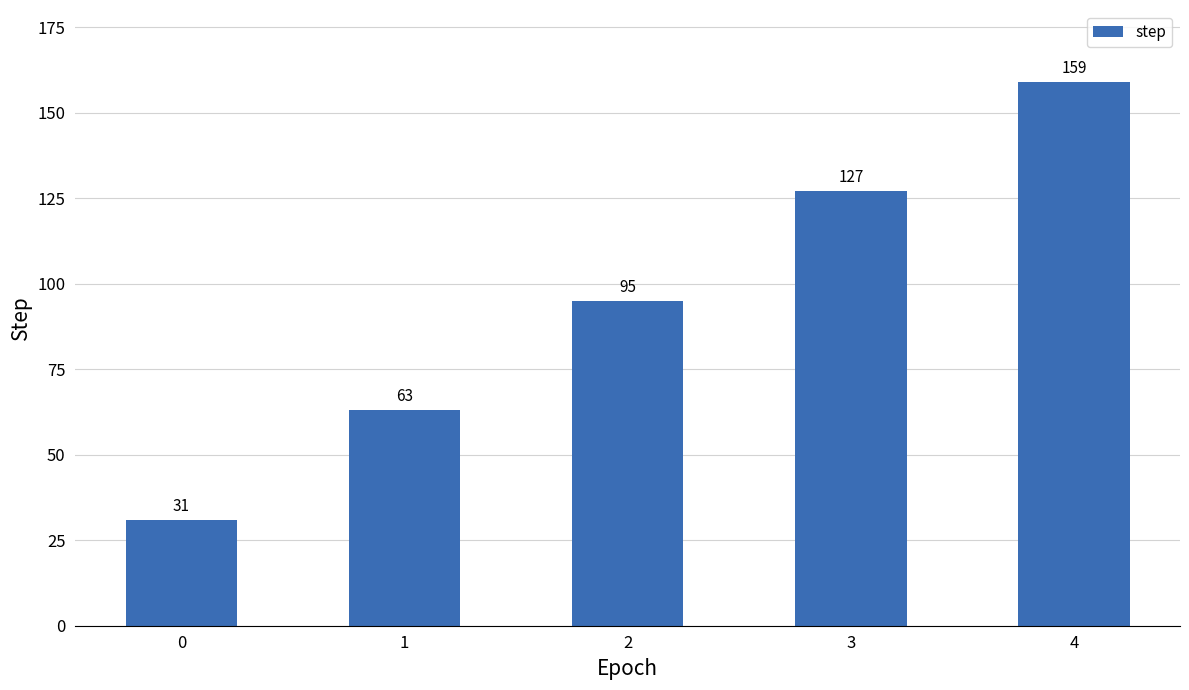

What is the difference between the maximum and minimum values?

128